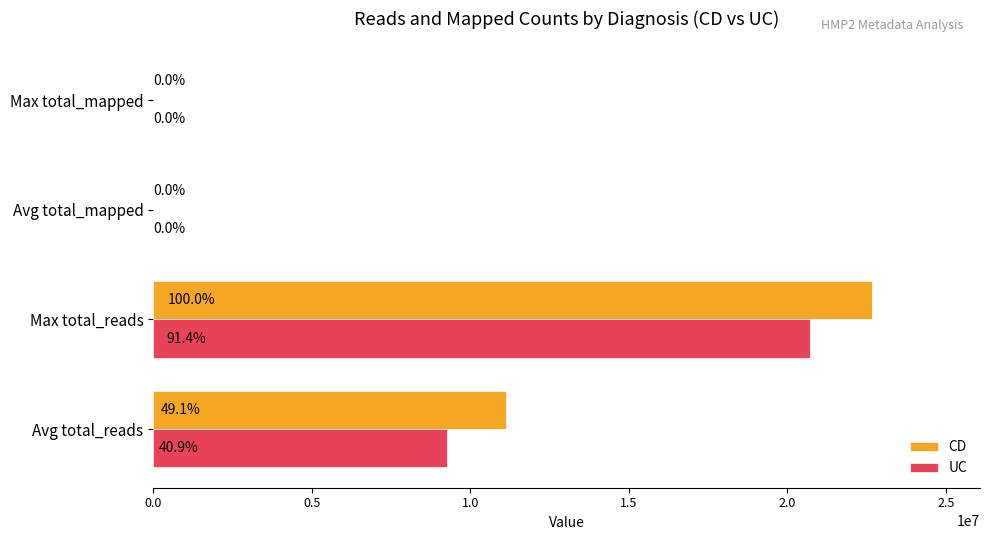

What are all the series names shown in the legend?

CD, UC